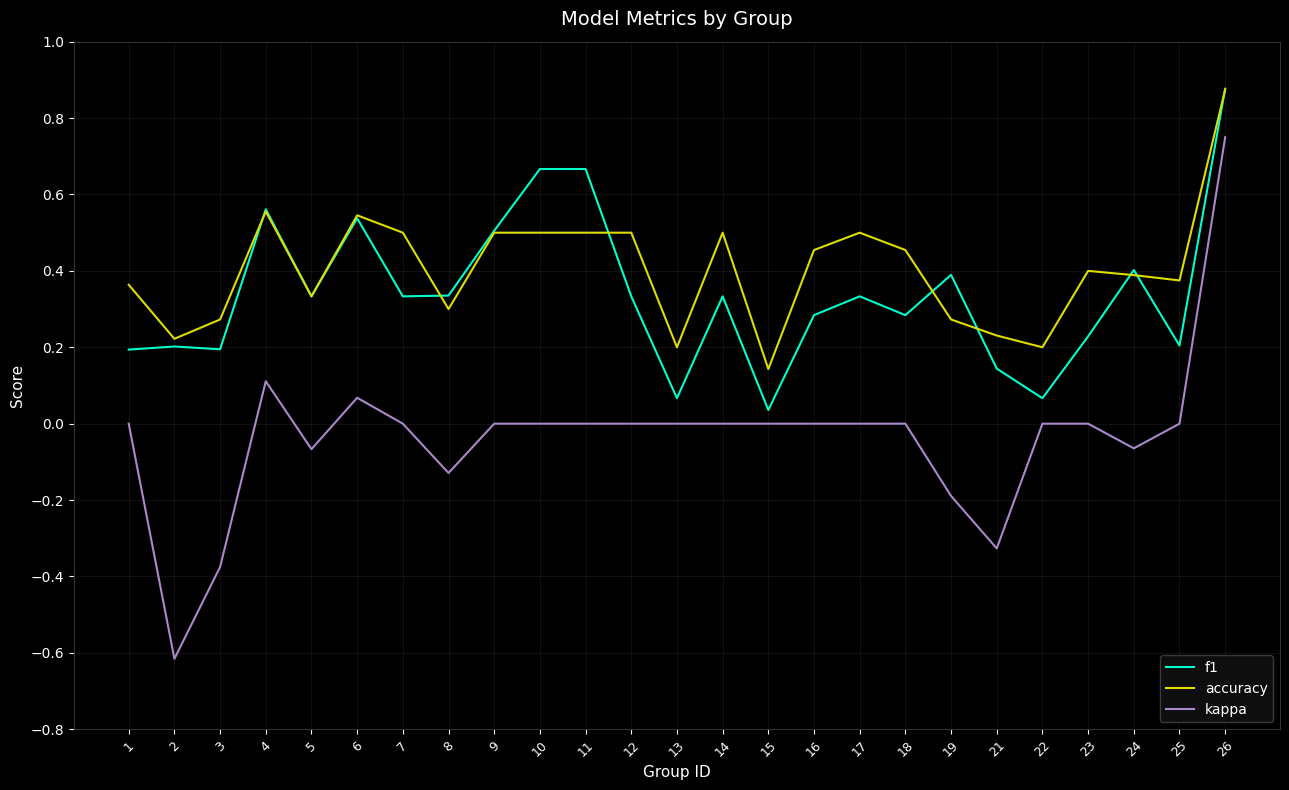

The value of kappa at 7 is 0.0. True or false?

True